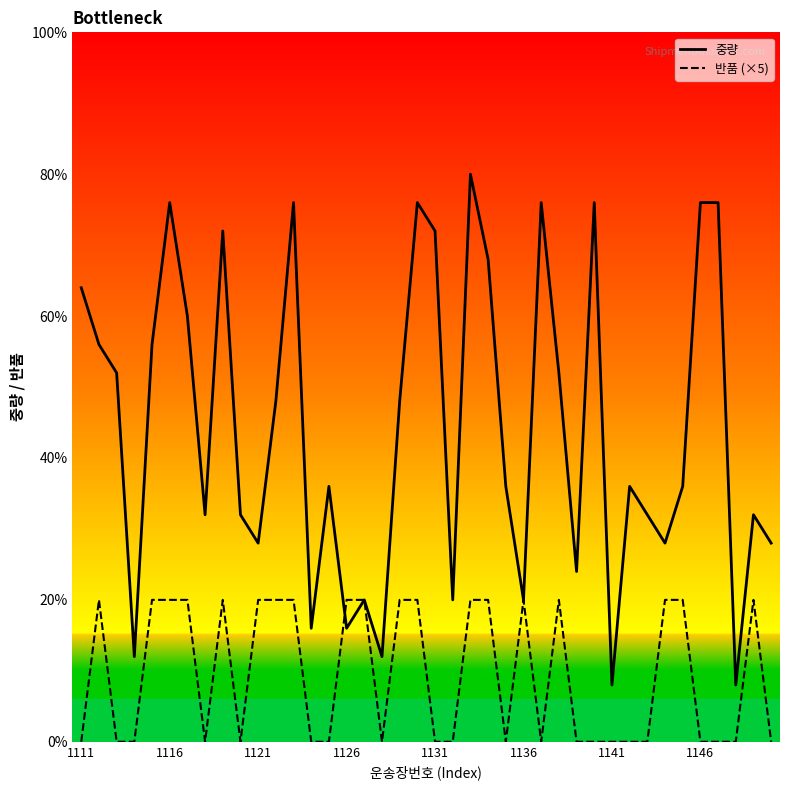

What are all the series names shown in the legend?

중량, 반품 (×5)